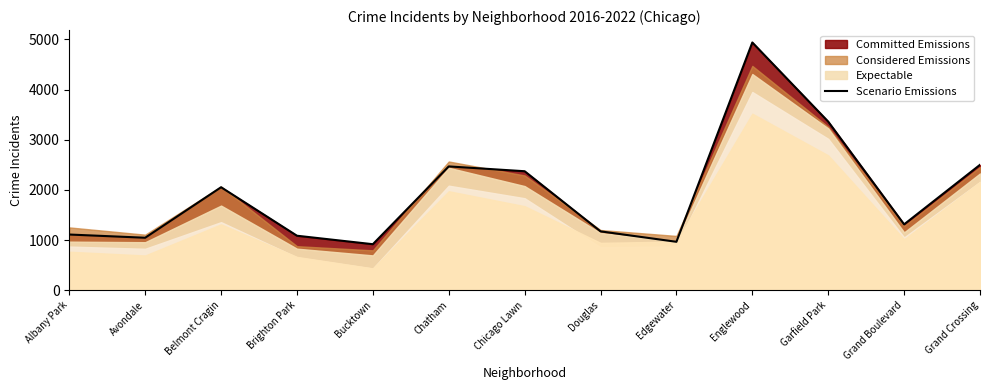

How many categories are shown in the chart?

13